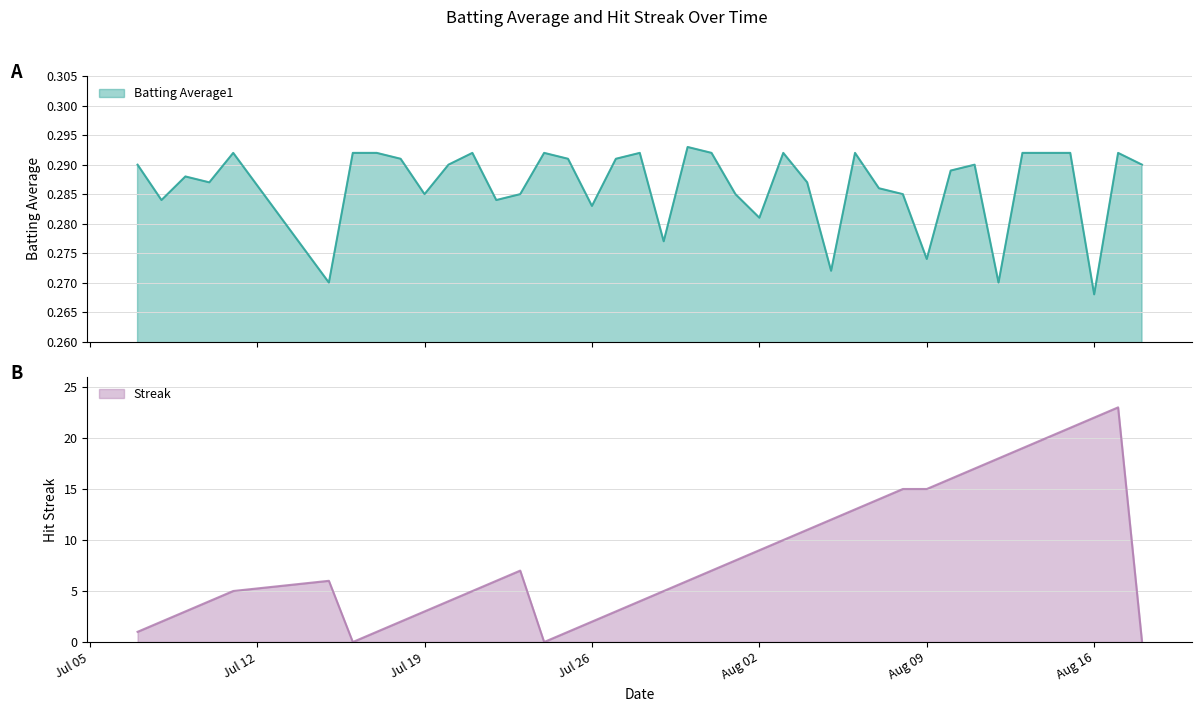

After their last crossing, which series has the higher values: Streak or Batting Average1?

Batting Average1